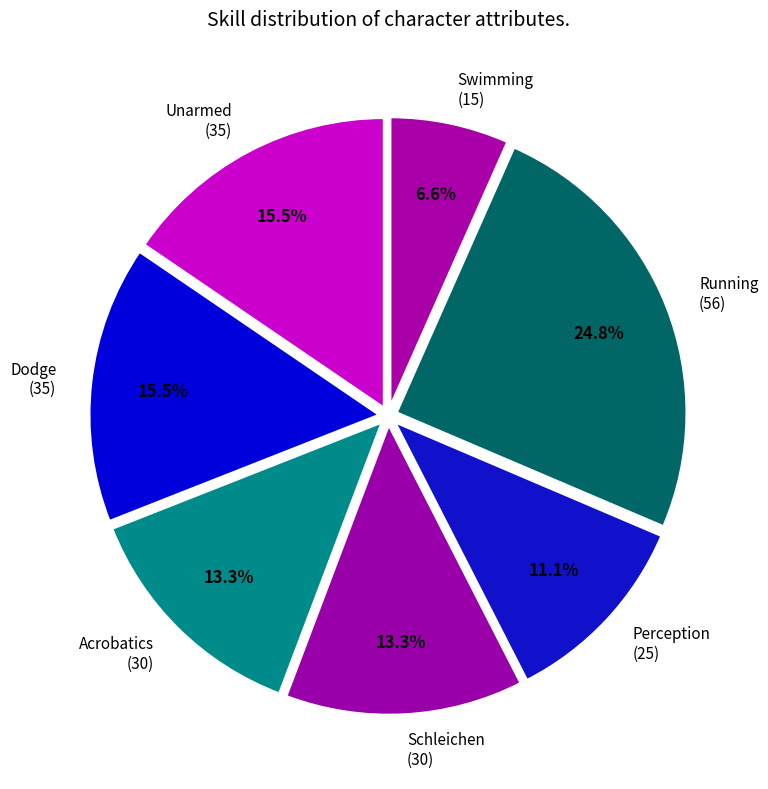

Approximately how many times larger is the value at Acrobatics compared to Perception?

1.2